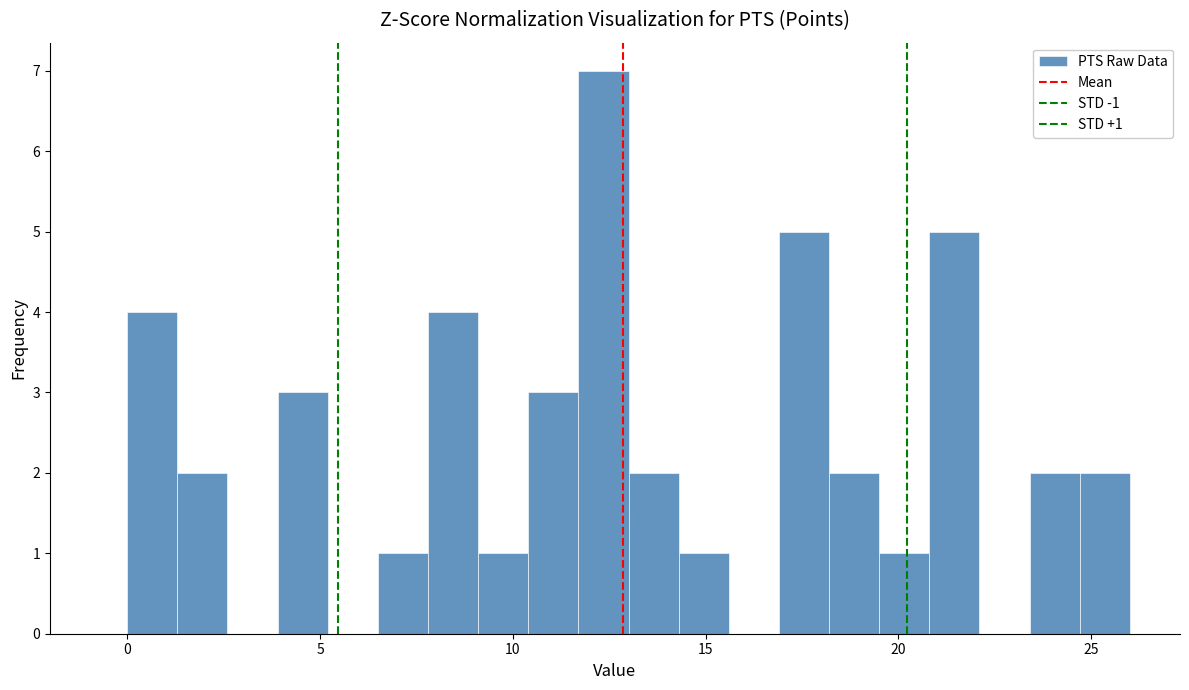

Around what value on the x-axis is the tallest bar? Give the approximate position of its centre, as read against the axis.

12.5